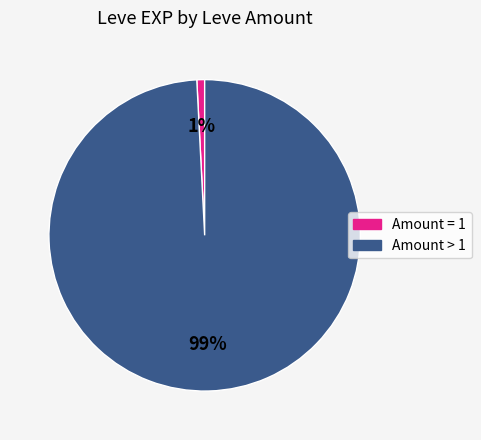

Between Amount > 1 and Amount = 1, which is larger?

Amount > 1